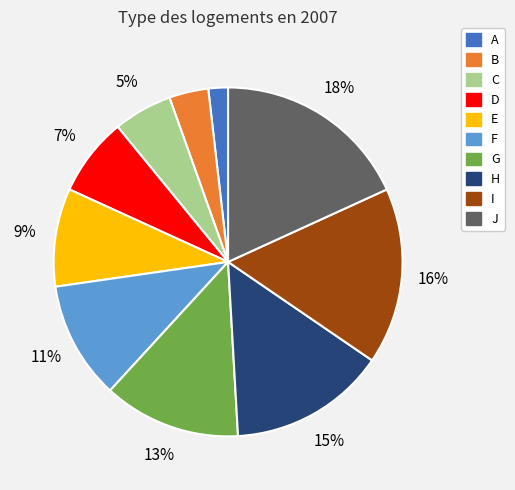

What is the smallest slice in the pie chart?

A